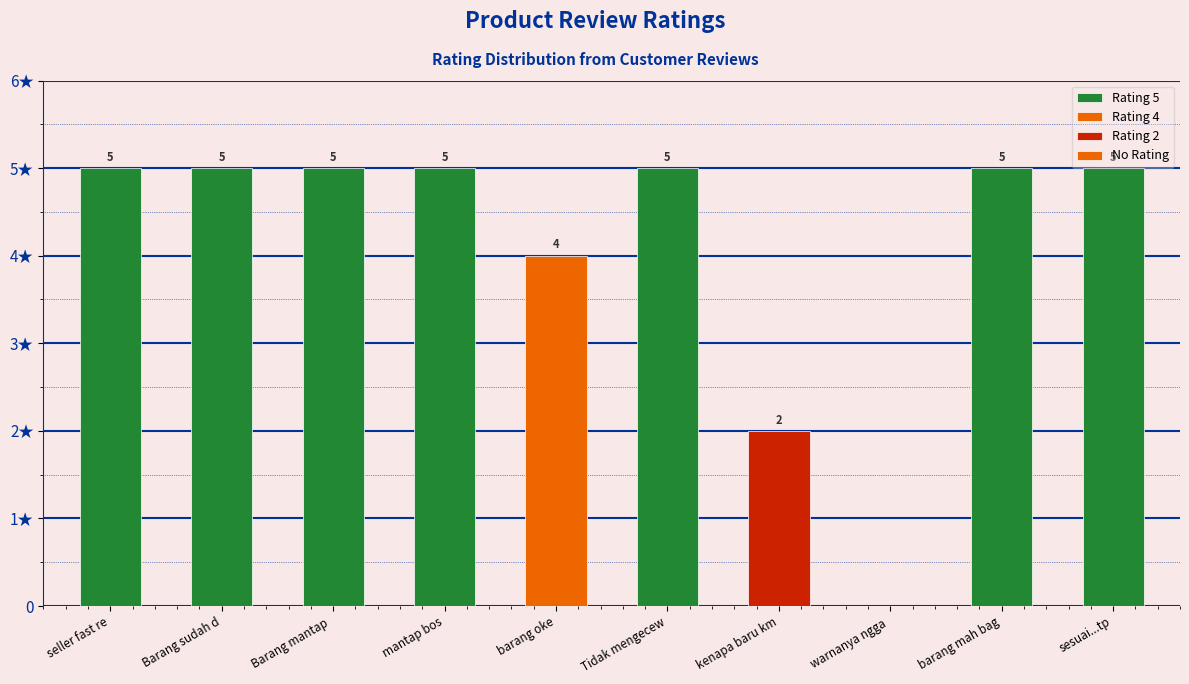

List the labels in order of value, smallest first.

warnanya ngga sesuai, kenapa baru kmaren, barang oke, seller fast respon, Barang sudah diterima, Barang mantap oten, mantap bos, Tidak mengecewakan, barang mah bagus, sesuai...tp